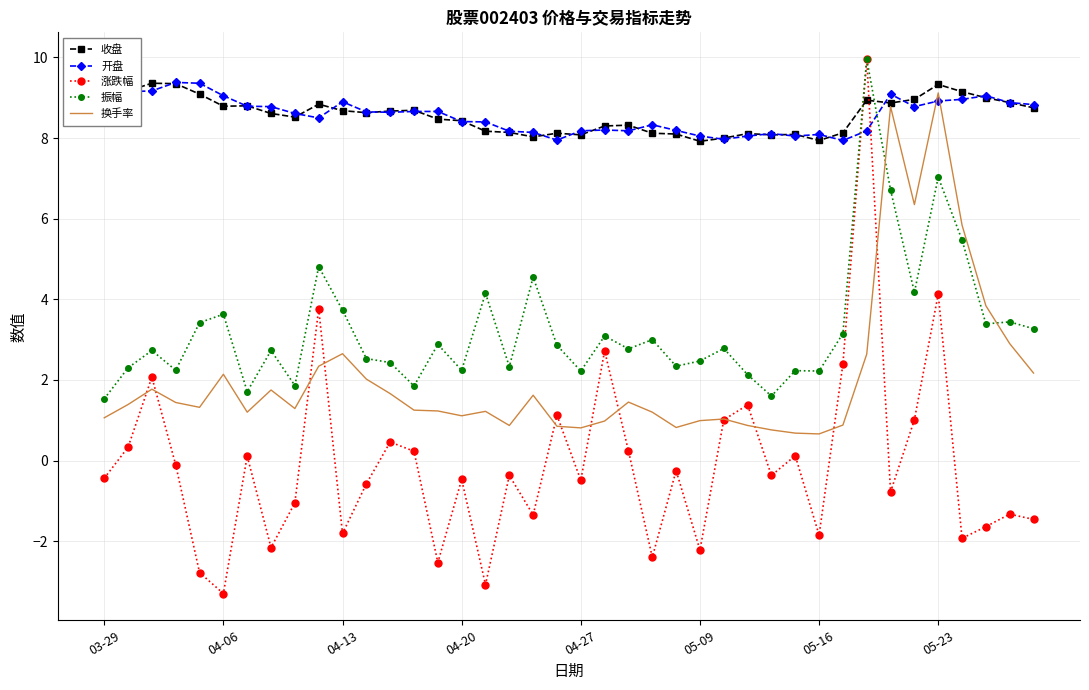

What are all the series names shown in the legend?

收盘, 开盘, 涨跌幅, 振幅, 换手率